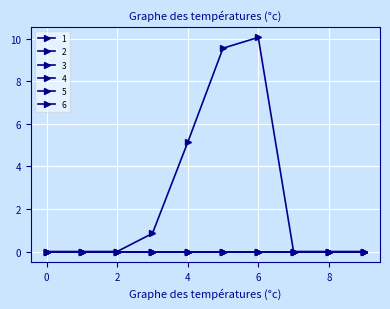

True or false: 2 has more than 0 interior local peaks.

False